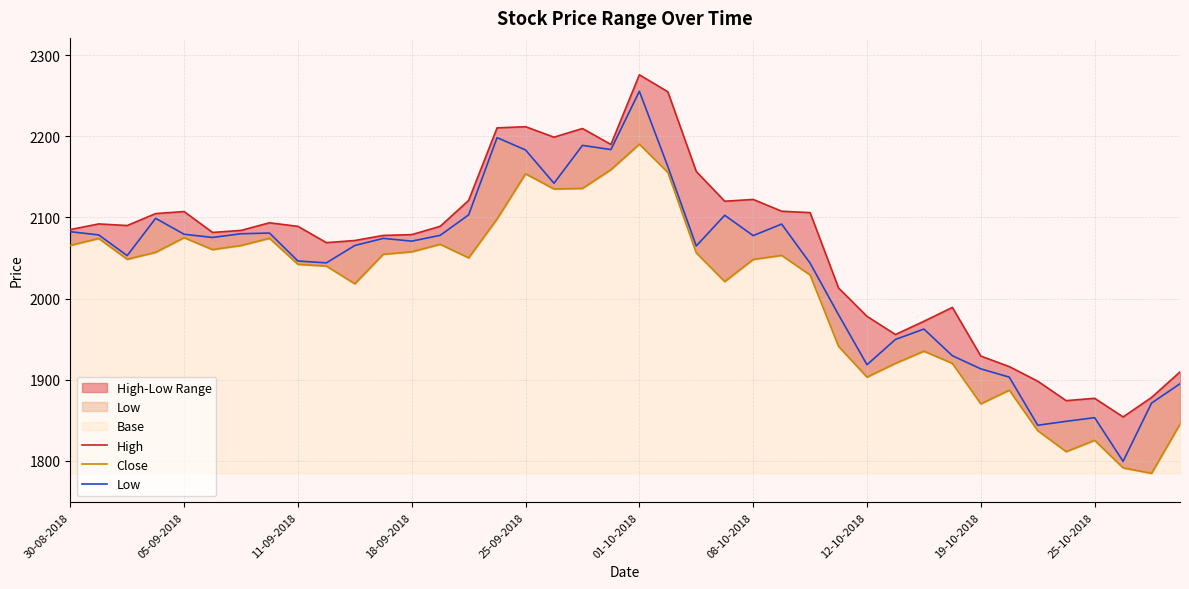

True or false: High and Low intersect in this chart.

False